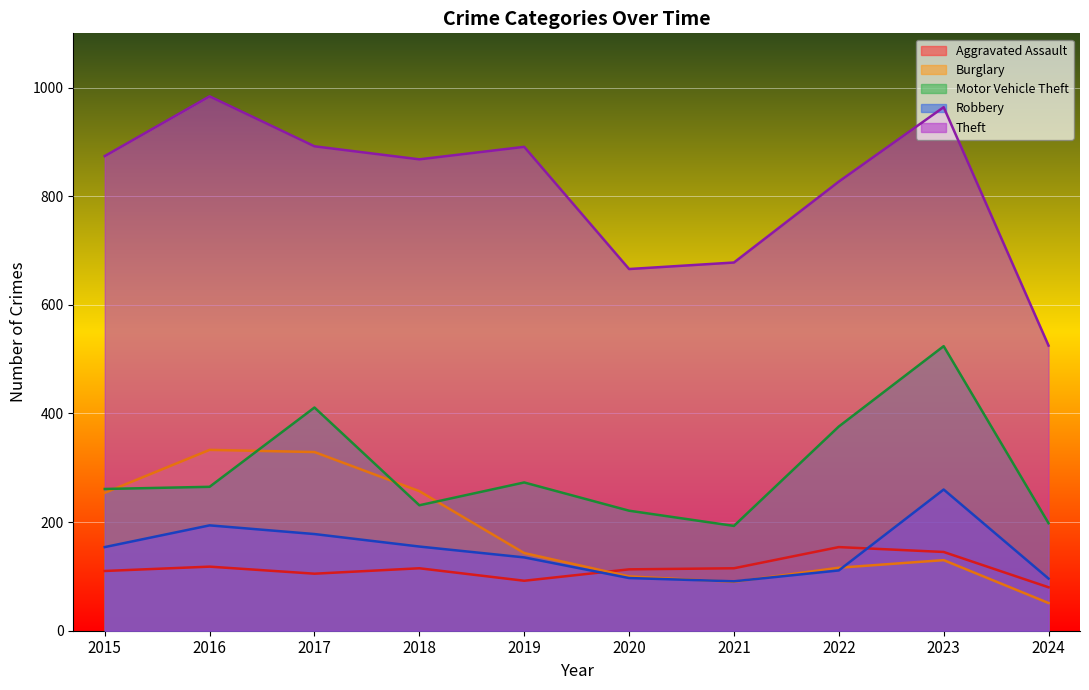

Is the value of Motor Vehicle Theft at 2020 greater than the value of Robbery at 2016?

Yes